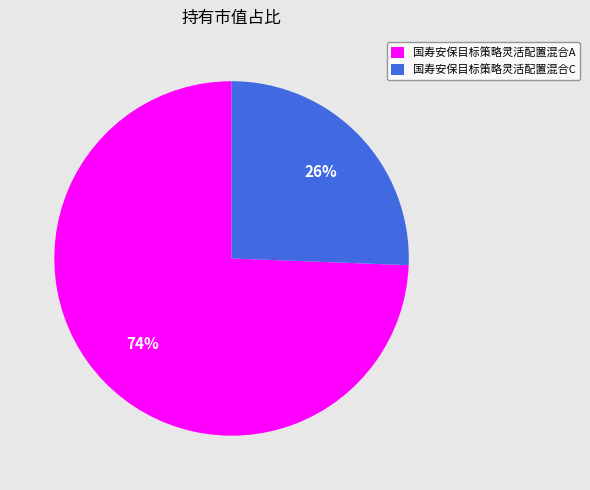

What is the largest slice in the pie chart?

国寿安保目标策略灵活配置混合A